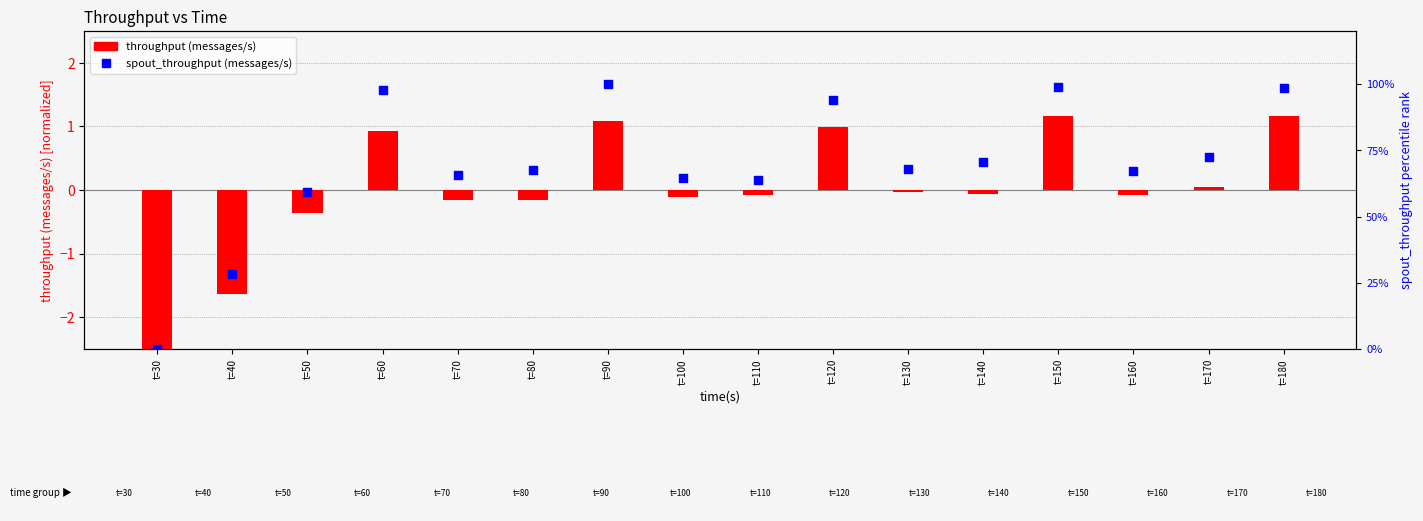

Which series contains the lowest Y value?

throughput (messages/s)